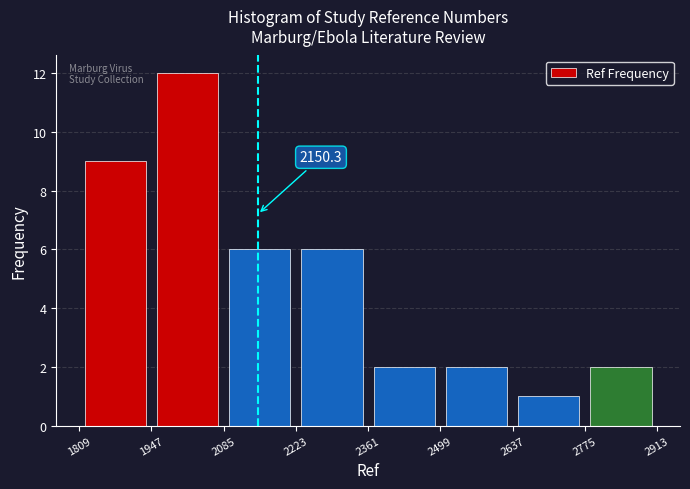

Over which range of the x-axis is the bar tallest?

1947 to 2085